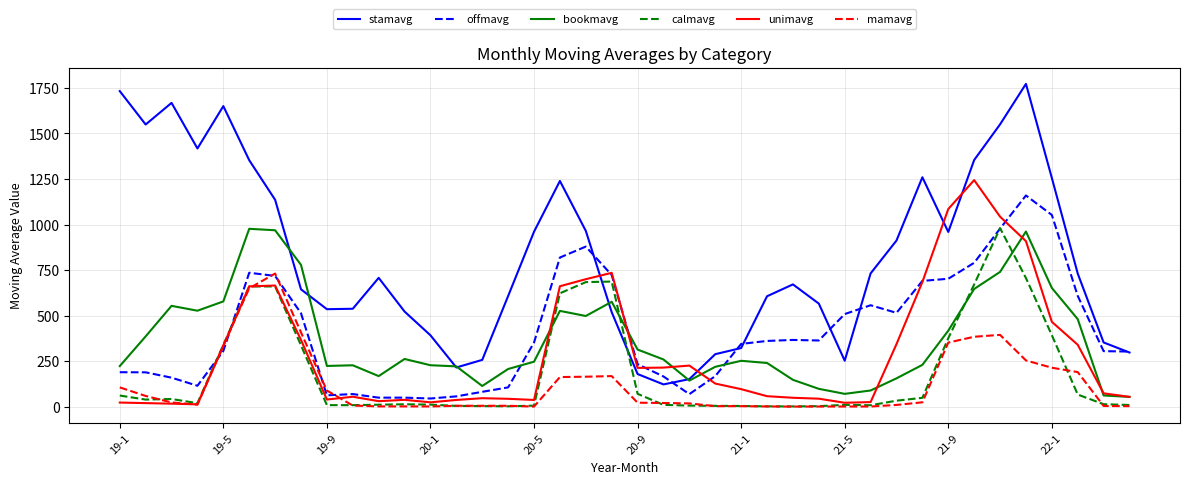

What is the minimum value shown in the chart?

0.5